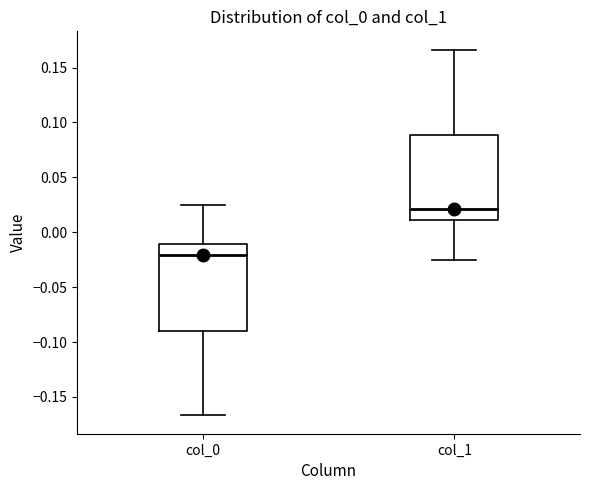

Reading left to right, transcribe this box plot: for each box, give where its median line is, the range the box spans, and where its two whiskers end, as read against the y-axis. The values are not printed on the chart, so give them approximately, as read against the axis.

col_0: median -0.020, box -0.090 to -0.010, whiskers -0.165 to 0.025
col_1: median 0.020, box 0.010 to 0.090, whiskers -0.025 to 0.165